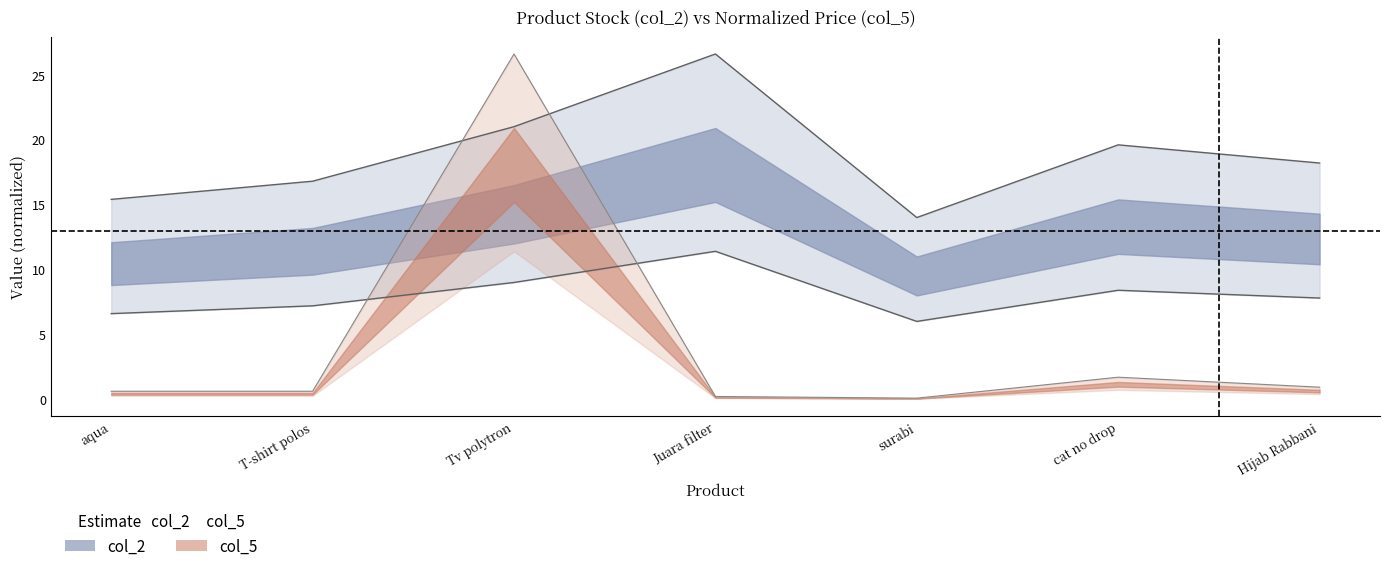

The col_5 series shows 0.4 at aqua. True or false?

False